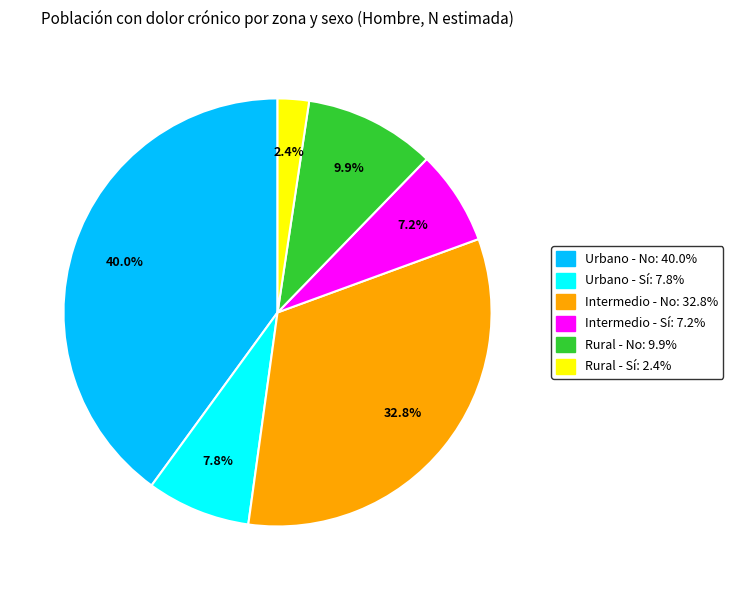

How many slices are in this pie chart?

6